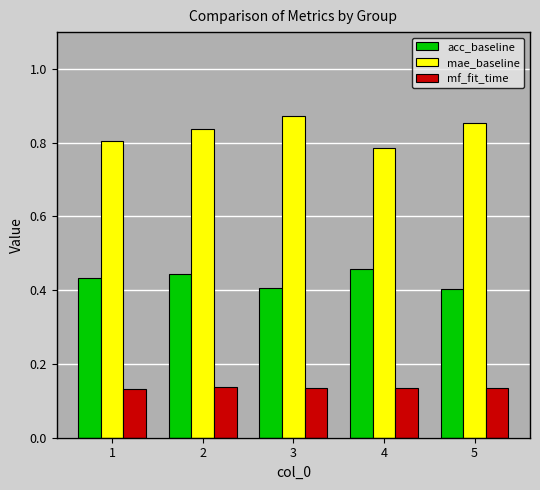

How many mae_baseline values are between 0 and 1?

5